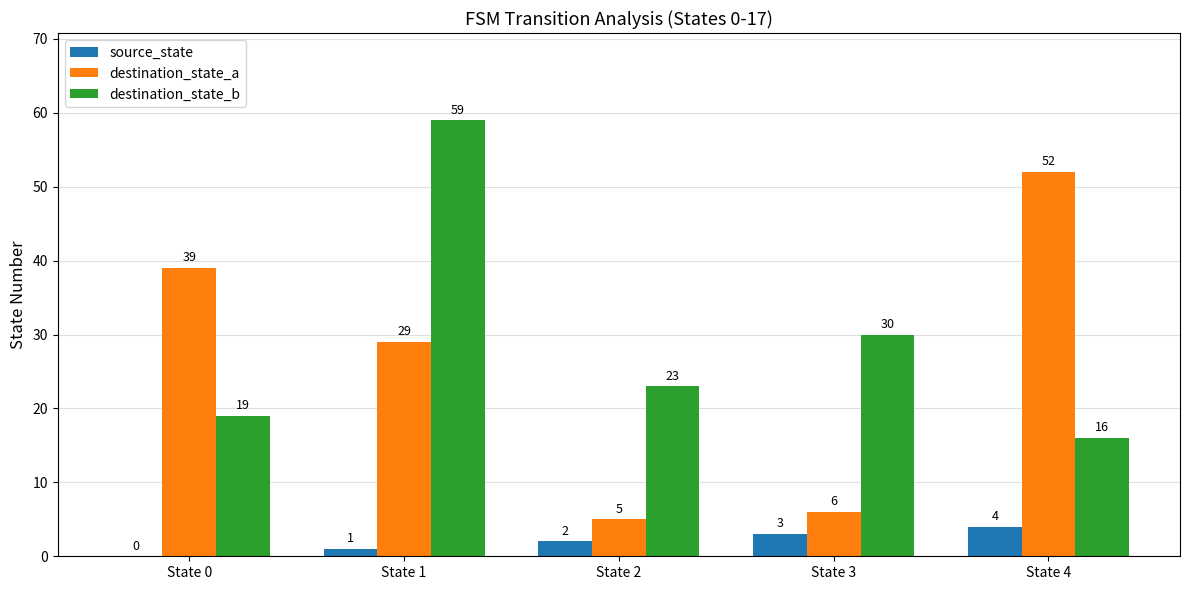

Which series has the largest total across all categories?

destination_state_b